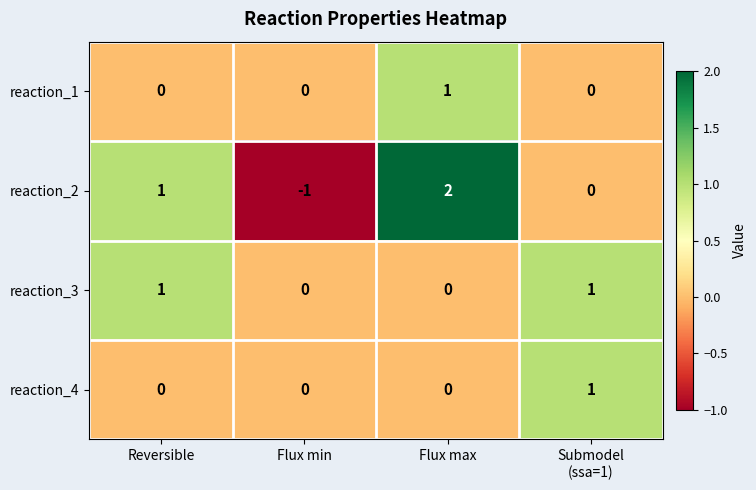

Count the number of categories in the chart.

4